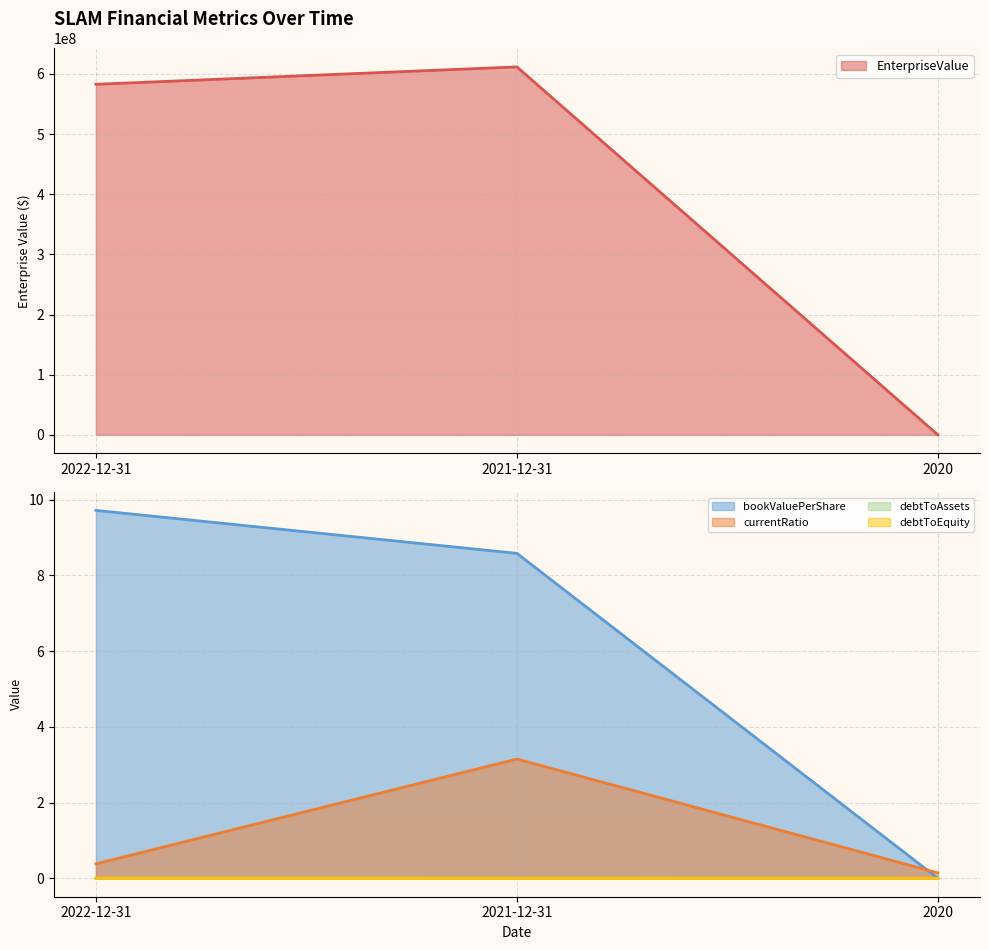

List the series in order of their peak value, lowest first.

debtToAssets, debtToEquity, currentRatio, bookValuePerShare, EnterpriseValue